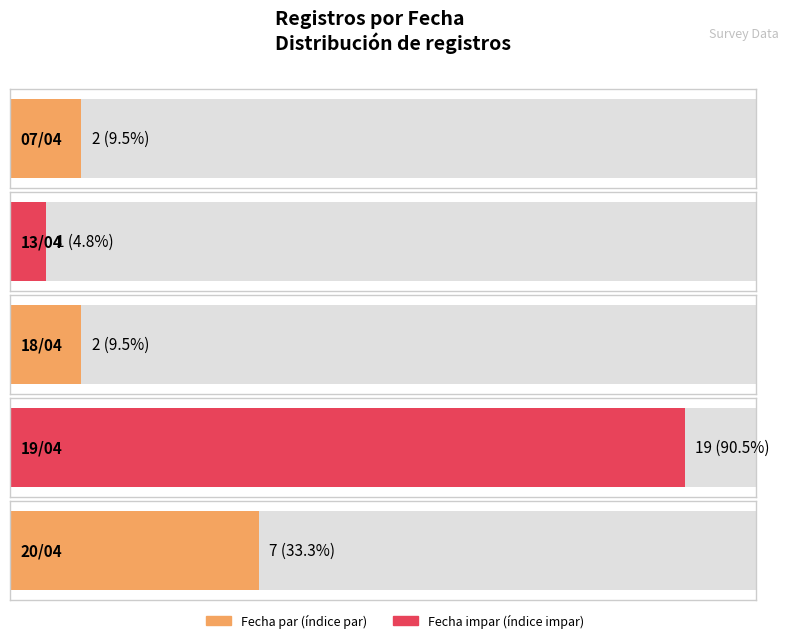

Which has a higher value, 2 or 0?

2